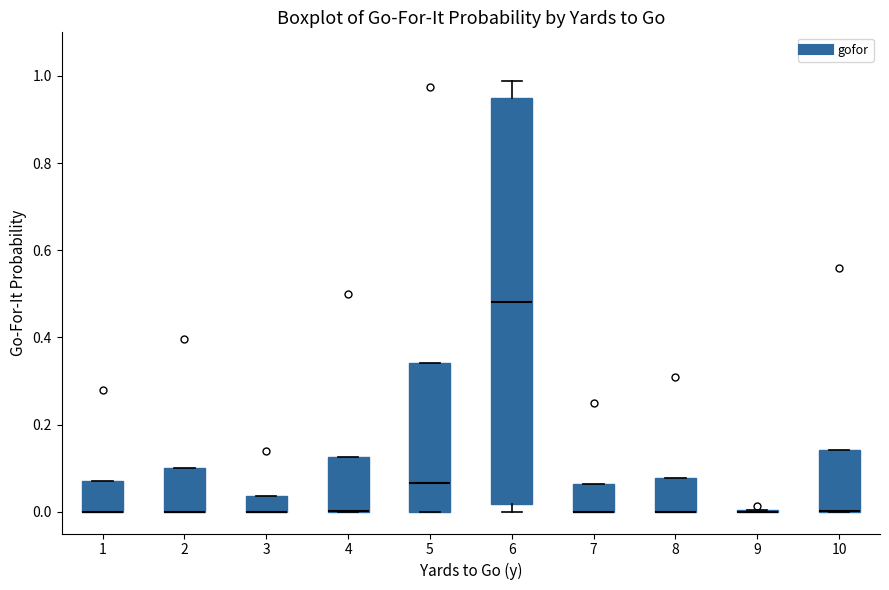

Reading left to right, read every box against the y-axis: the position of its median line, the range the box covers, and the ends of its whiskers. The values are not printed on the chart, so give them approximately, as read against the axis.

1: median 0.00 (drawn on the box's lower edge), box 0.00 to 0.08, whiskers 0.00 to 0.08
2: median 0.00 (drawn on the box's lower edge), box 0.00 to 0.10, whiskers 0.00 to 0.10
3: median 0.00 (drawn on the box's lower edge), box 0.00 to 0.04, whiskers 0.00 to 0.04
4: median 0.00 (drawn on the box's lower edge), box 0.00 to 0.12, whiskers 0.00 to 0.12
5: median 0.06, box 0.00 to 0.34, whiskers 0.00 to 0.34
6: median 0.48, box 0.02 to 0.94, whiskers 0.00 to 0.98
7: median 0.00 (drawn on the box's lower edge), box 0.00 to 0.06, whiskers 0.00 to 0.06
8: median 0.00 (drawn on the box's lower edge), box 0.00 to 0.08, whiskers 0.00 to 0.08
9: box collapsed to a line at 0.00, whiskers 0.00 to 0.00
10: median 0.00 (drawn on the box's lower edge), box 0.00 to 0.14, whiskers 0.00 to 0.14